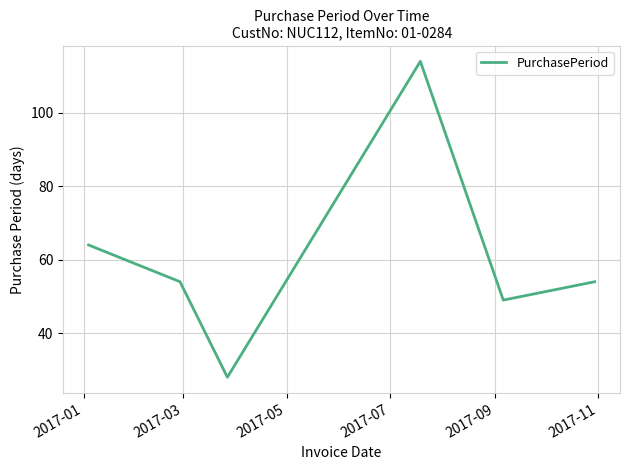

What is the greatest value displayed?

114